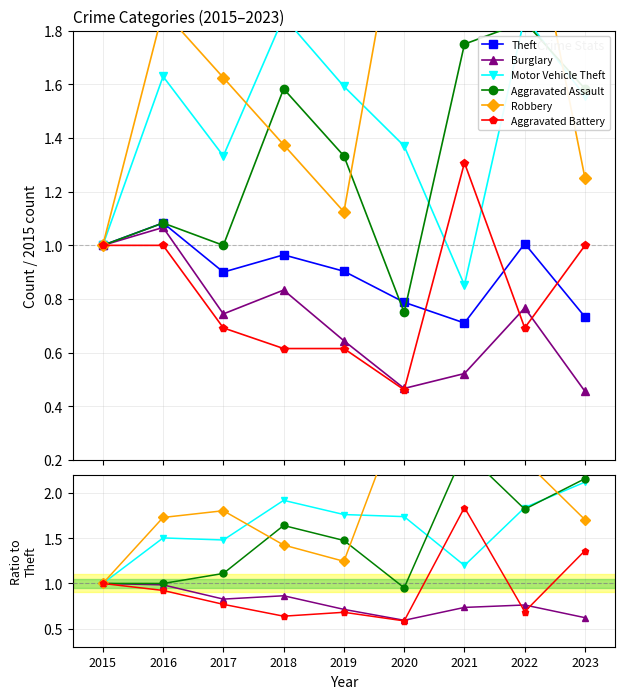

Which series changed the most between 2018 and 2022?

Robbery